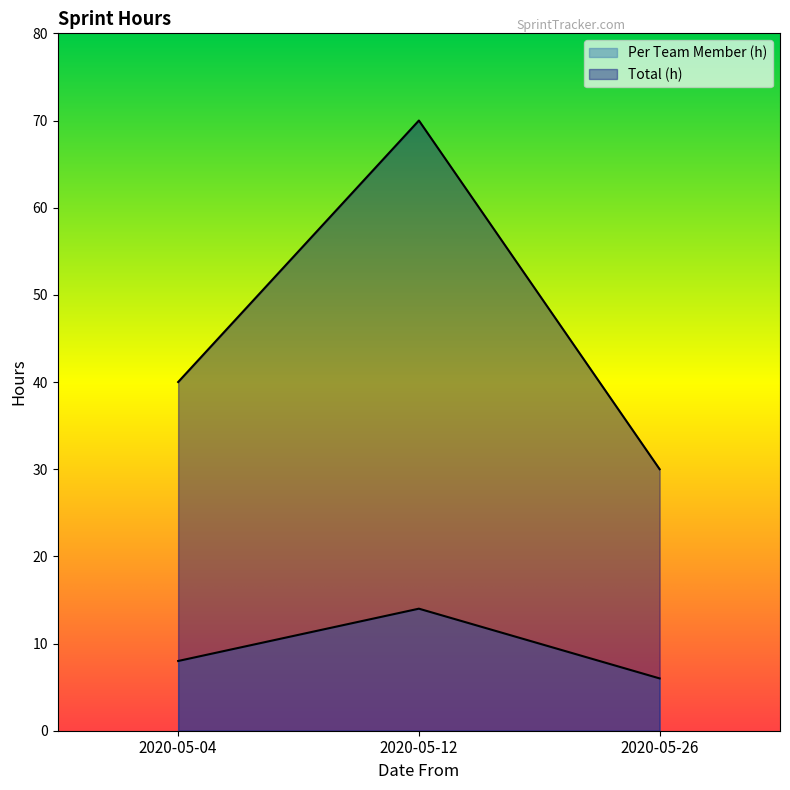

What is the total value across all series at 2020-05-12?

84